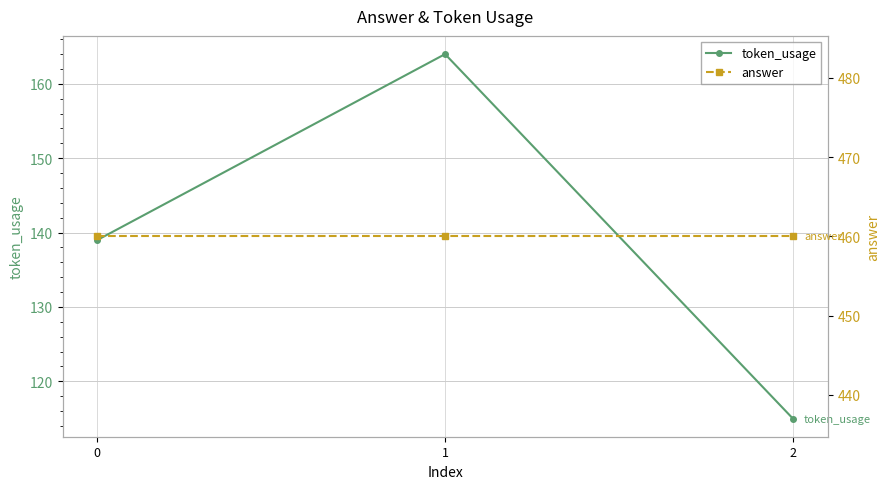

Reading left to right, what are all the values shown in this chart?

token_usage: 139	164	115
answer: 460	460	460